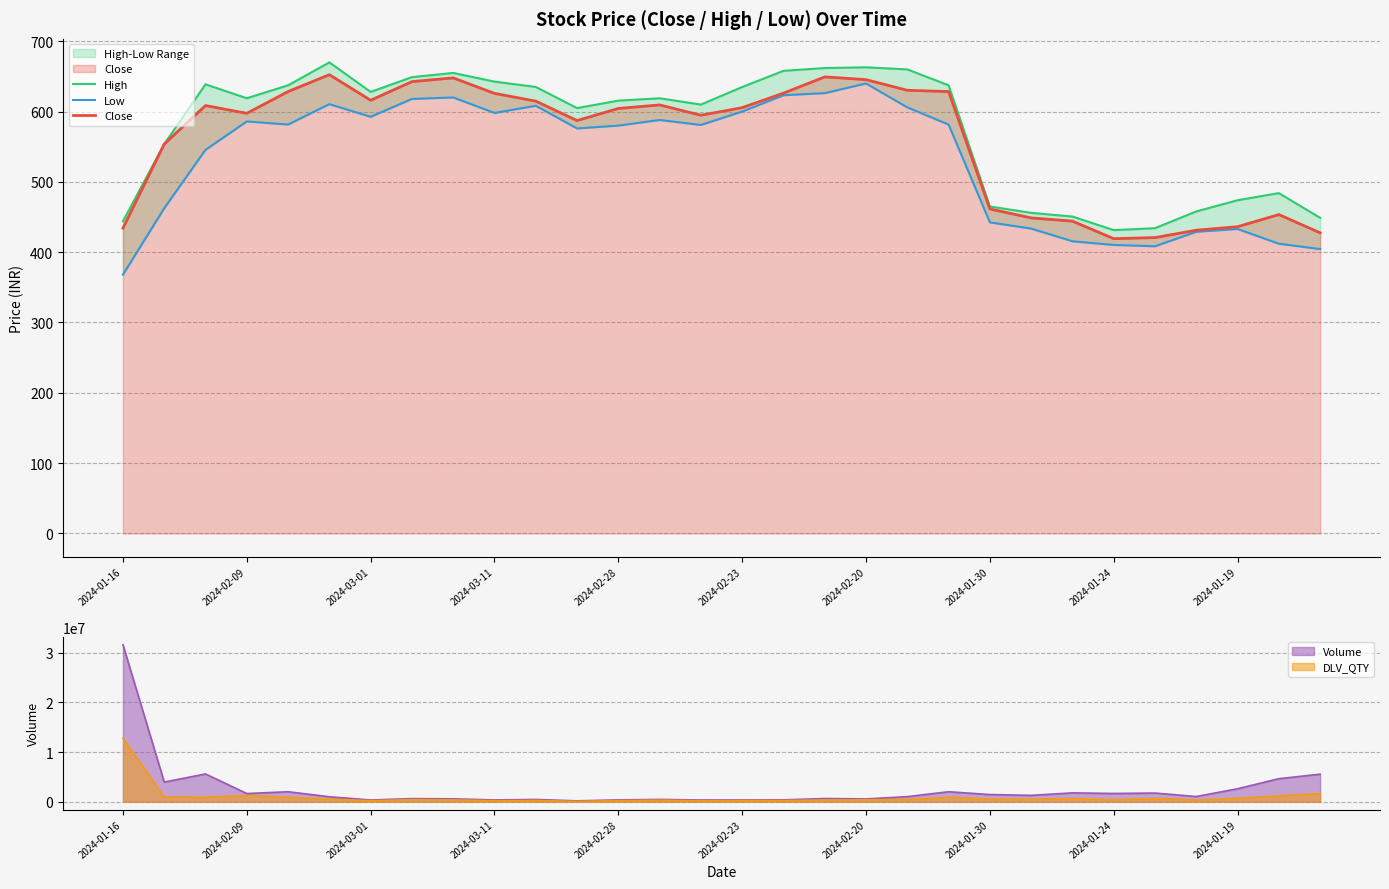

What is the difference between the maximum and minimum values in the Close series?

233.2